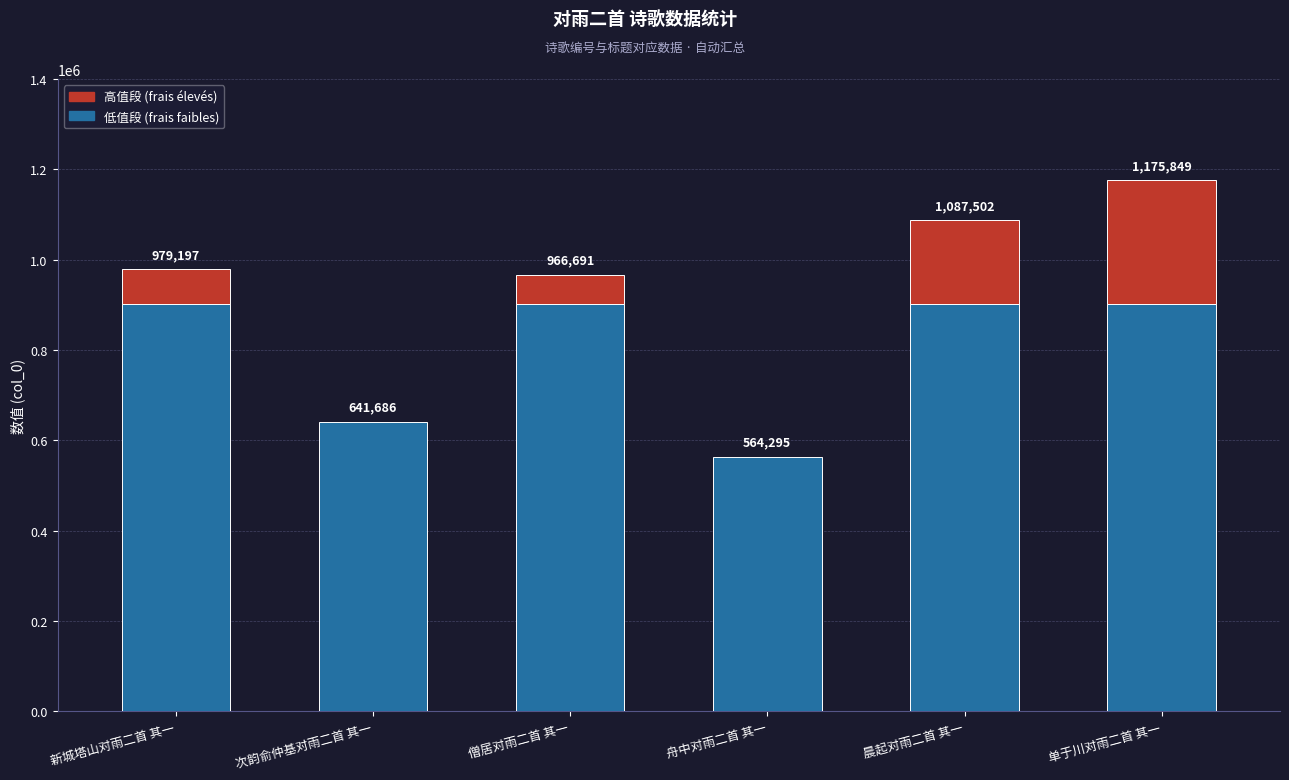

List the labels in order of value, largest first.

单于川对雨二首 其一, 晨起对雨二首 其一, 新城塔山对雨二首 其一, 僧居对雨二首 其一, 次韵俞仲基对雨二首 其一, 舟中对雨二首 其一